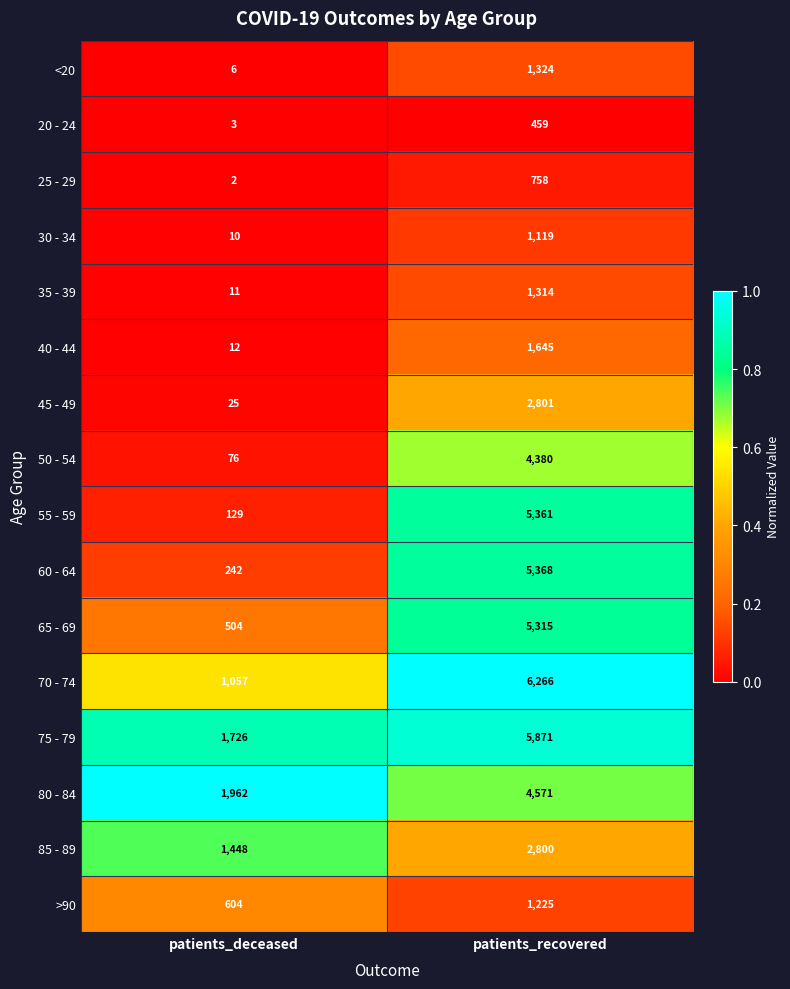

List the series in order of their peak value, lowest first.

20 - 24, 25 - 29, 30 - 34, >90, 35 - 39, <20, 40 - 44, 85 - 89, 45 - 49, 50 - 54, 80 - 84, 65 - 69, 55 - 59, 60 - 64, 75 - 79, 70 - 74